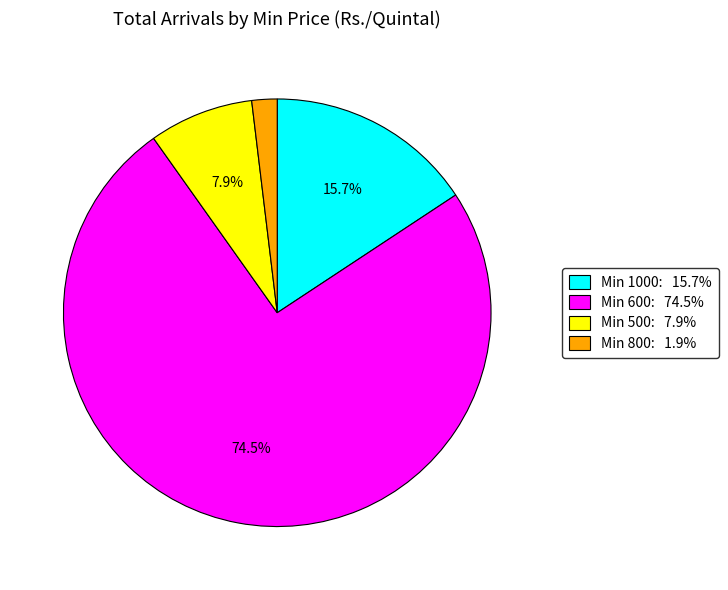

Is there a majority slice in this chart?

Yes